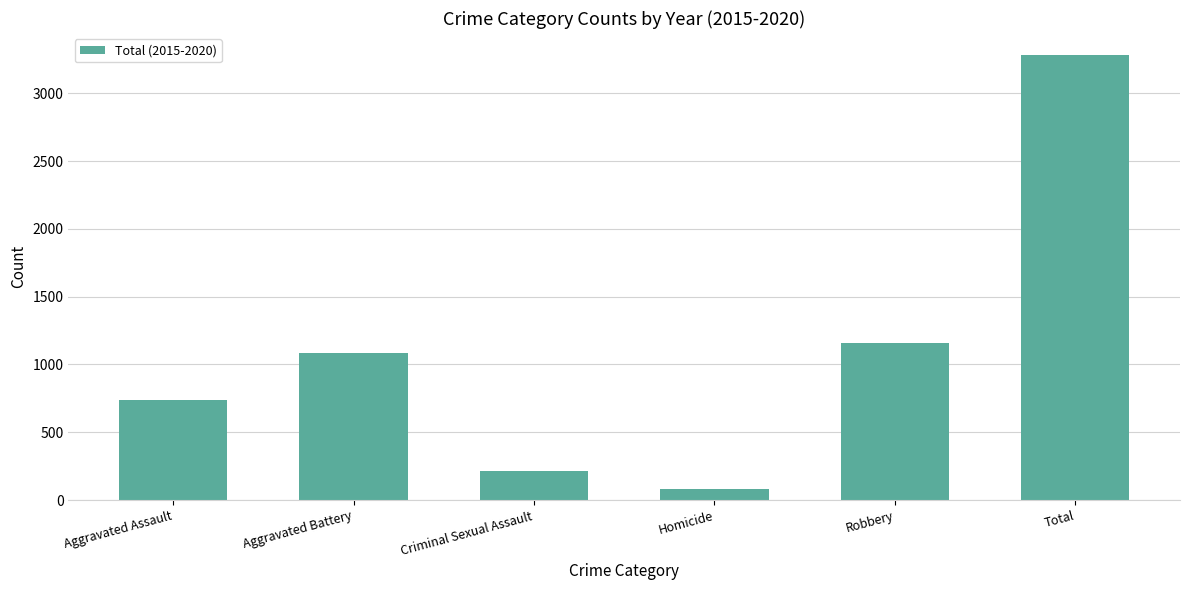

Which label corresponds to the largest value in the chart?

Total